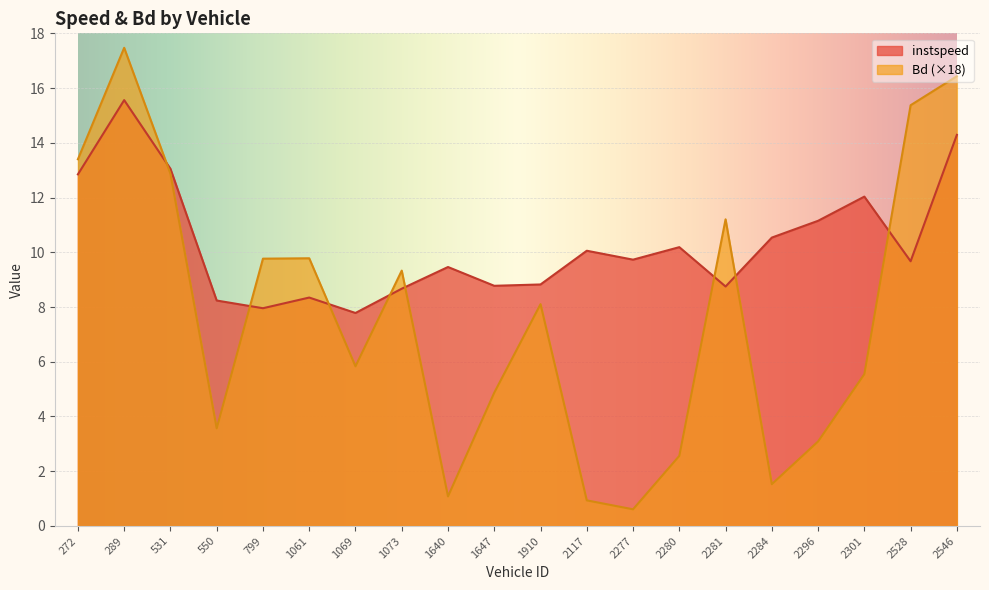

How many series are shown in this chart?

2